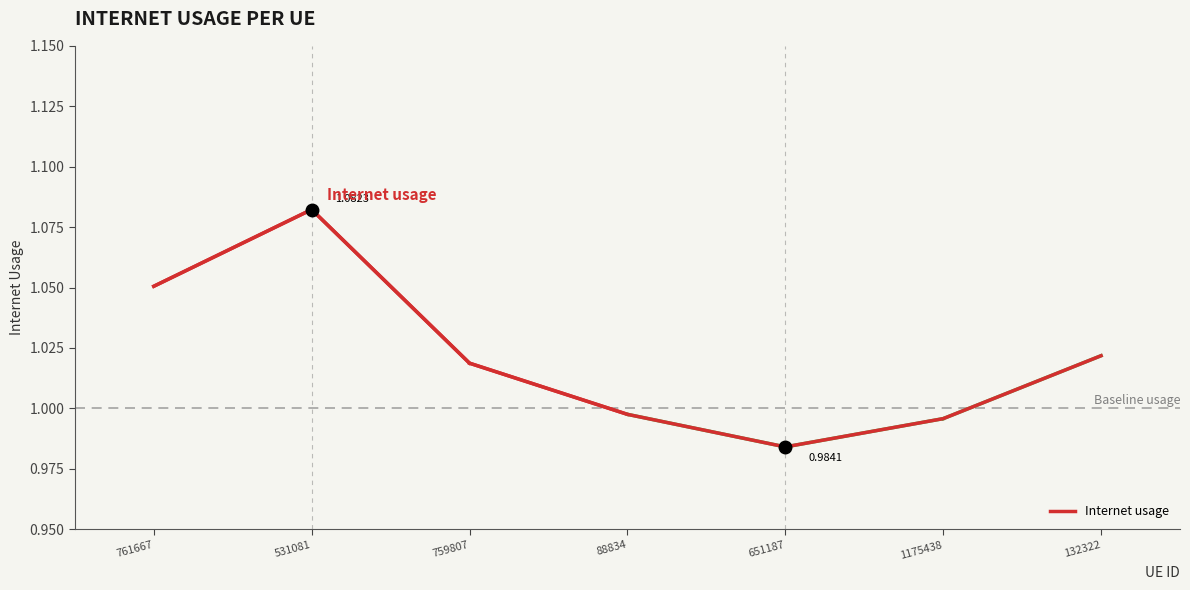

Which has a higher value, 1175438 or 761667?

761667